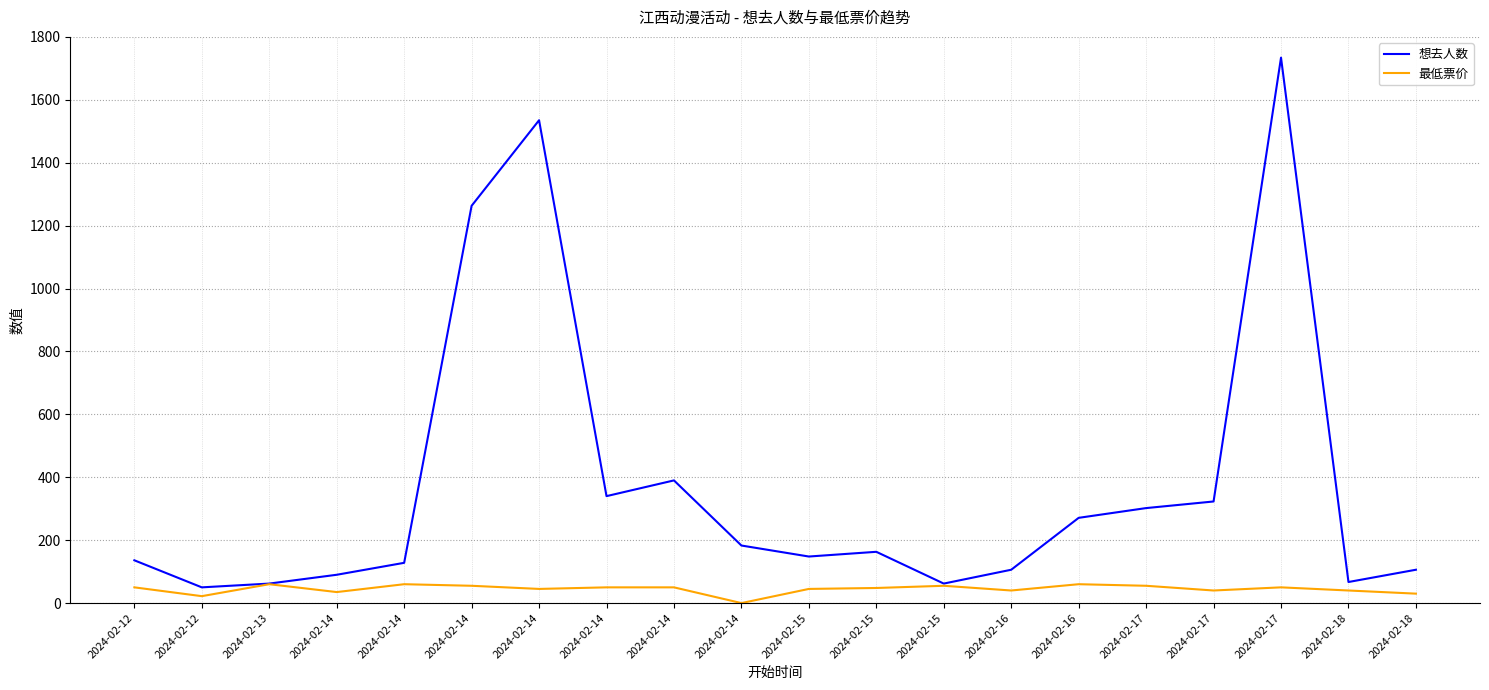

Which series has the largest range (max minus min)?

想去人数